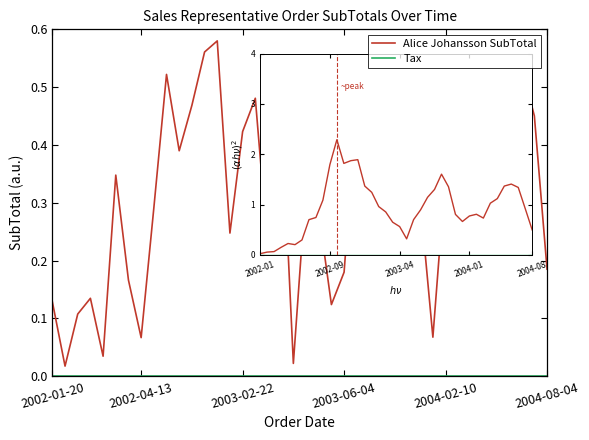

Does the chart have visible grid lines?

No